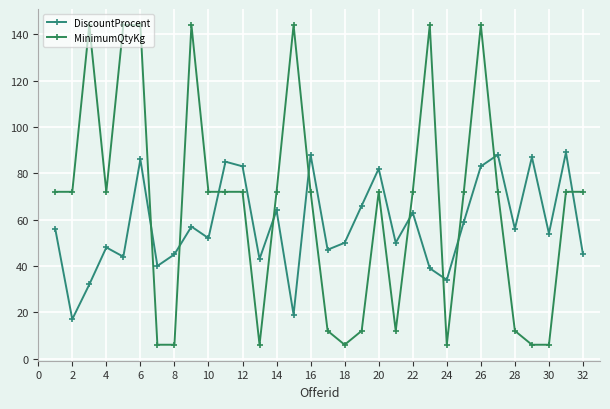

Reading left to right, extract all data points from this chart.

DiscountProcent: 56	17	32	48	44	86	40	45	57	52	85	83	43	64	19	88	47	50	66	82	50	63	39	34	59	83	88	56	87	54	89	45
MinimumQtyKg: 72	72	144	72	144	144	6	6	144	72	72	72	6	72	144	72	12	6	12	72	12	72	144	6	72	144	72	12	6	6	72	72